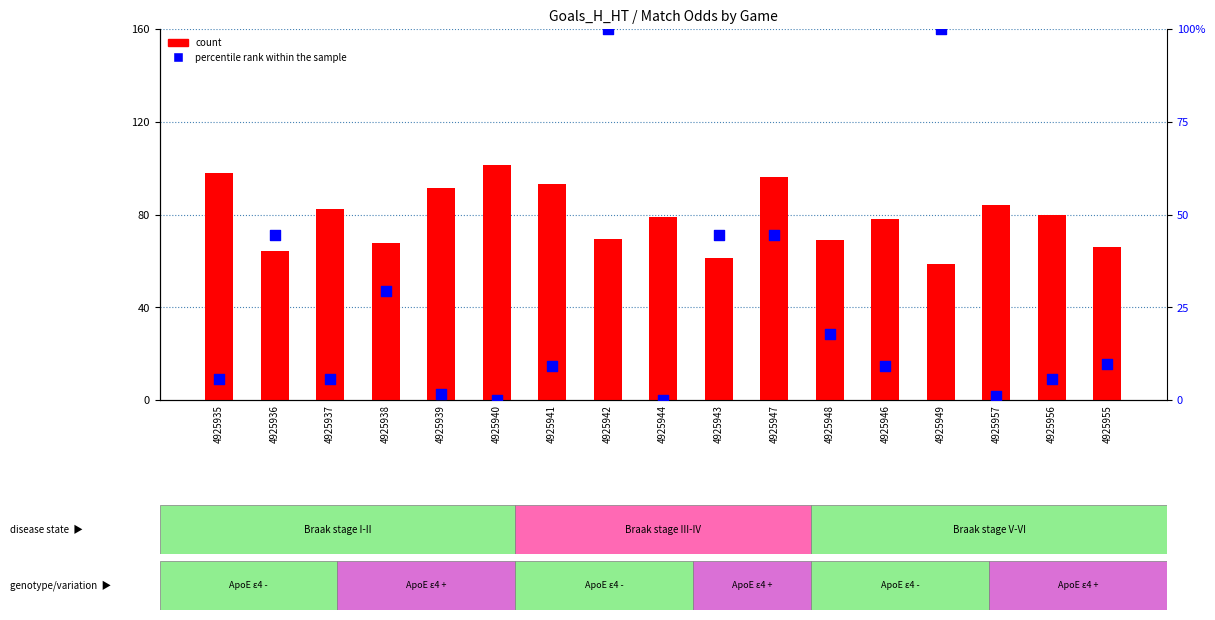

At which category is the sum across all series the highest?

4925942